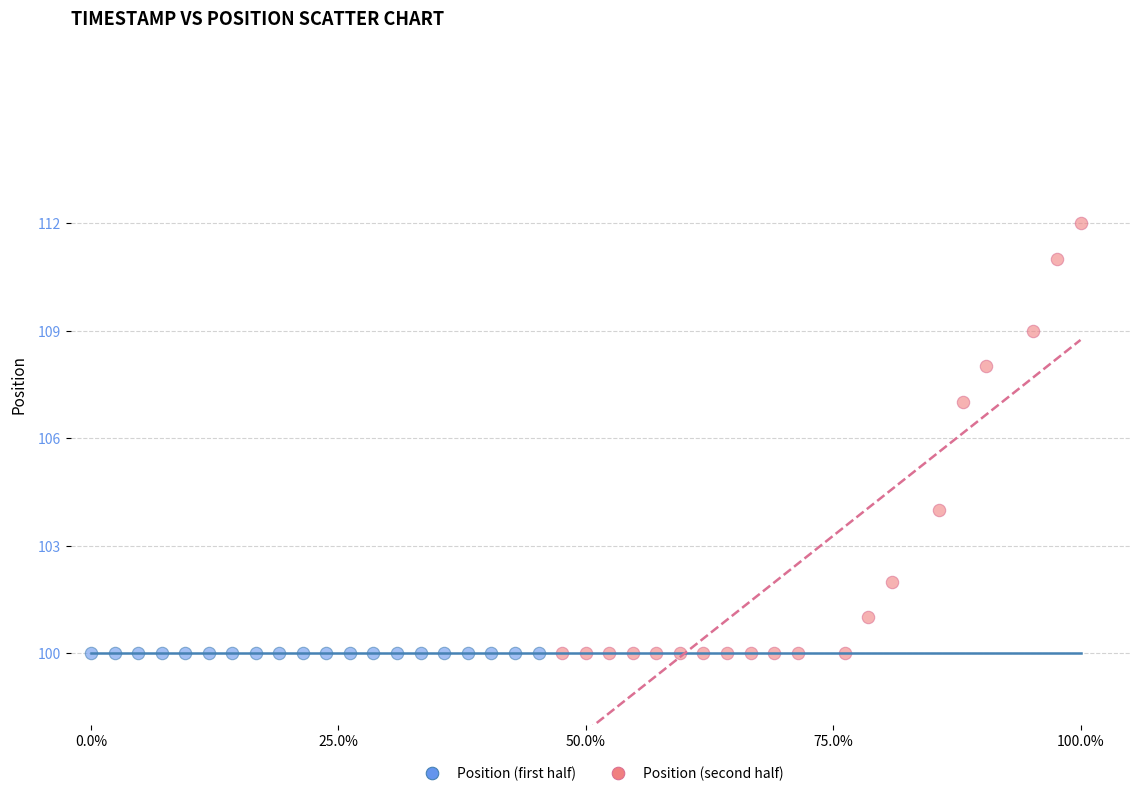

What are all the series names shown in the legend?

Position (first half), Position (second half)